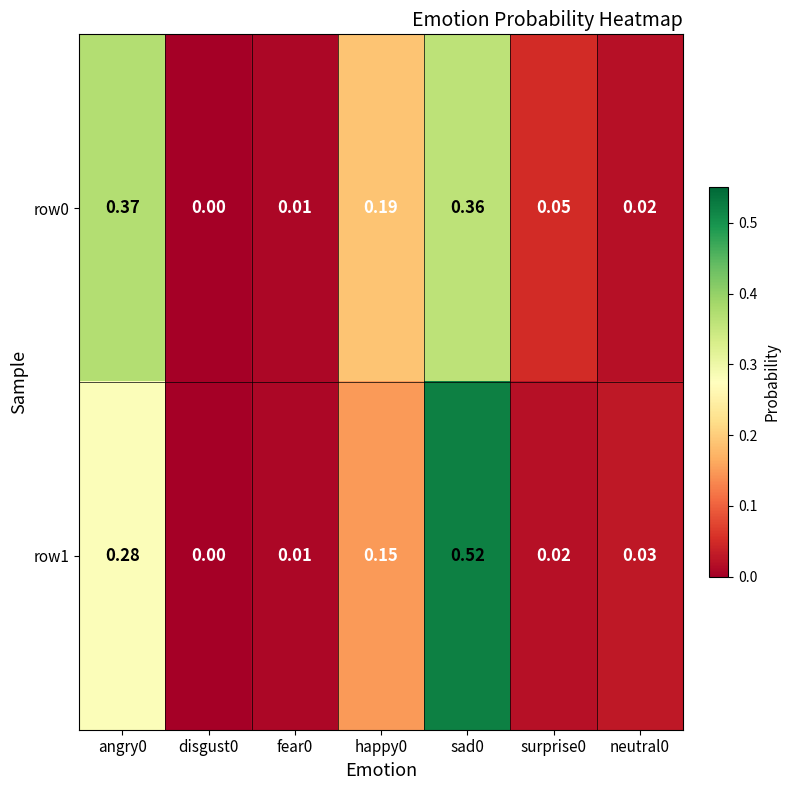

Rank the series by their maximum value, from lowest to highest.

row0, row1